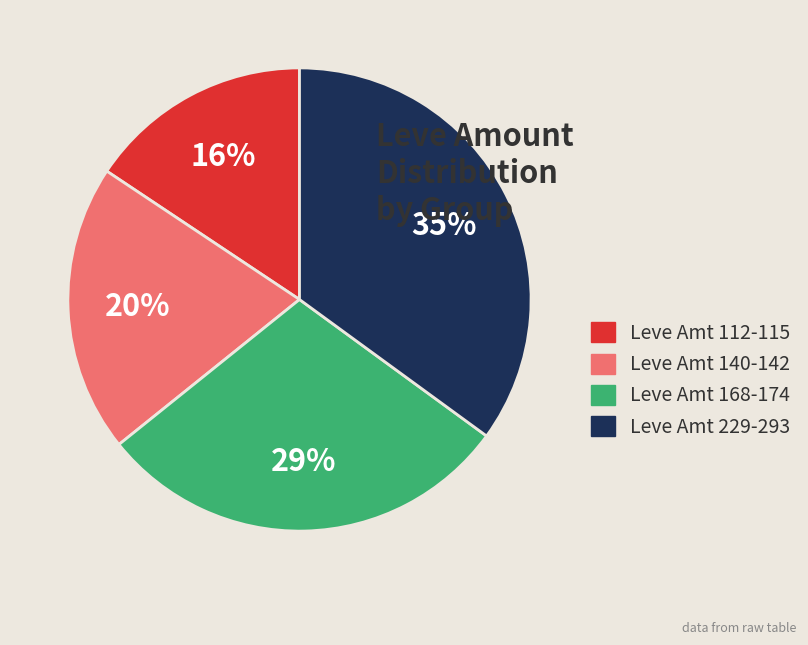

To the nearest percent, what is the average slice percentage?

25%